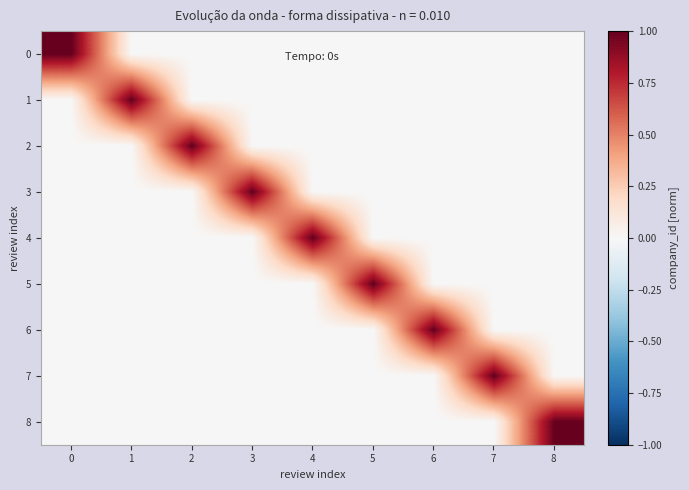

Reading right to left, transcribe all the data shown in this chart.

0: 8=0	7=0	6=0	5=0	4=0	3=0	2=0	1=0	0=1
1: 8=0	7=0	6=0	5=0	4=0	3=0	2=0	1=1	0=0
2: 8=0	7=0	6=0	5=0	4=0	3=0	2=1	1=0	0=0
3: 8=0	7=0	6=0	5=0	4=0	3=1	2=0	1=0	0=0
4: 8=0	7=0	6=0	5=0	4=1	3=0	2=0	1=0	0=0
5: 8=0	7=0	6=0	5=1	4=0	3=0	2=0	1=0	0=0
6: 8=0	7=0	6=1	5=0	4=0	3=0	2=0	1=0	0=0
7: 8=0	7=1	6=0	5=0	4=0	3=0	2=0	1=0	0=0
8: 8=1	7=0	6=0	5=0	4=0	3=0	2=0	1=0	0=0